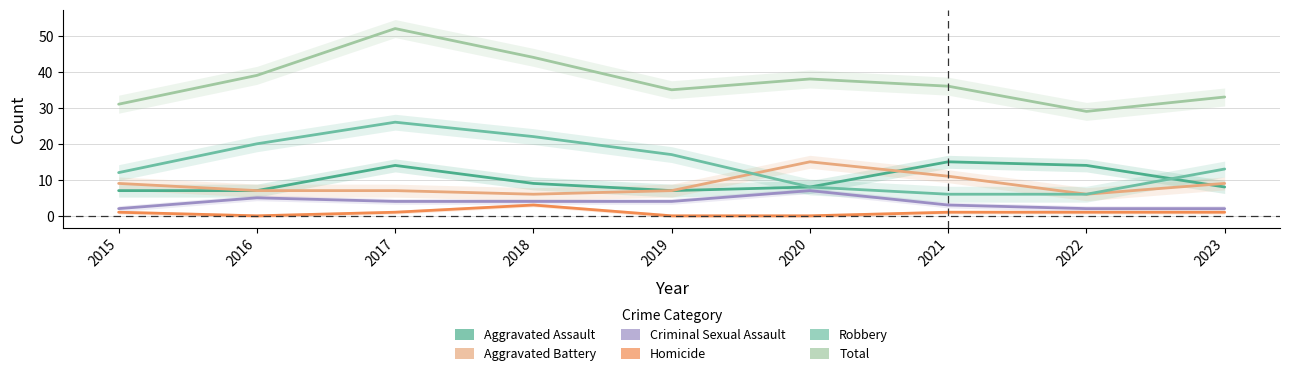

Where is the first local maximum for Criminal Sexual Assault?

2016